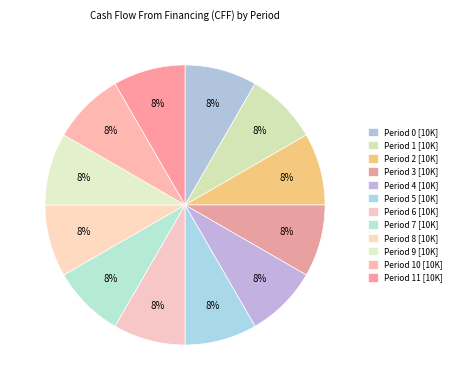

To the nearest percent, what is the average slice percentage?

8%